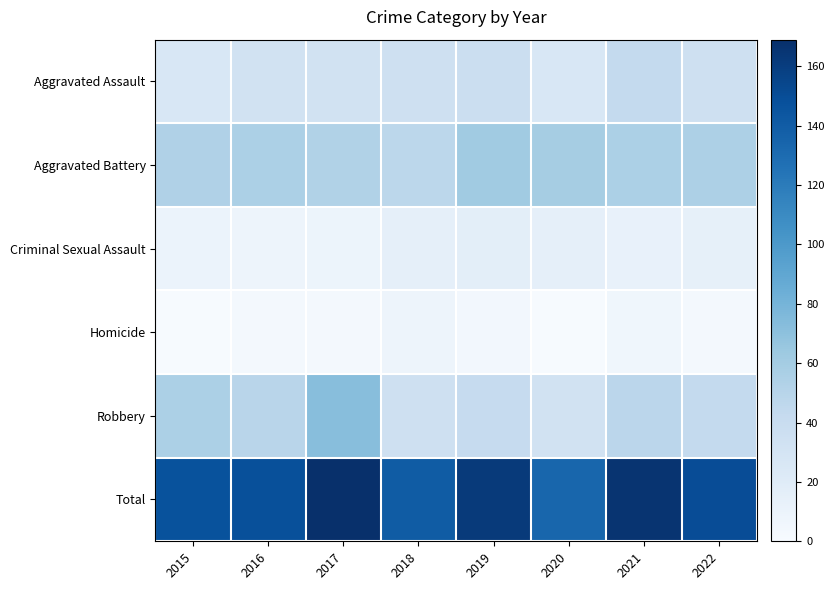

Which series has the largest range (max minus min)?

Robbery